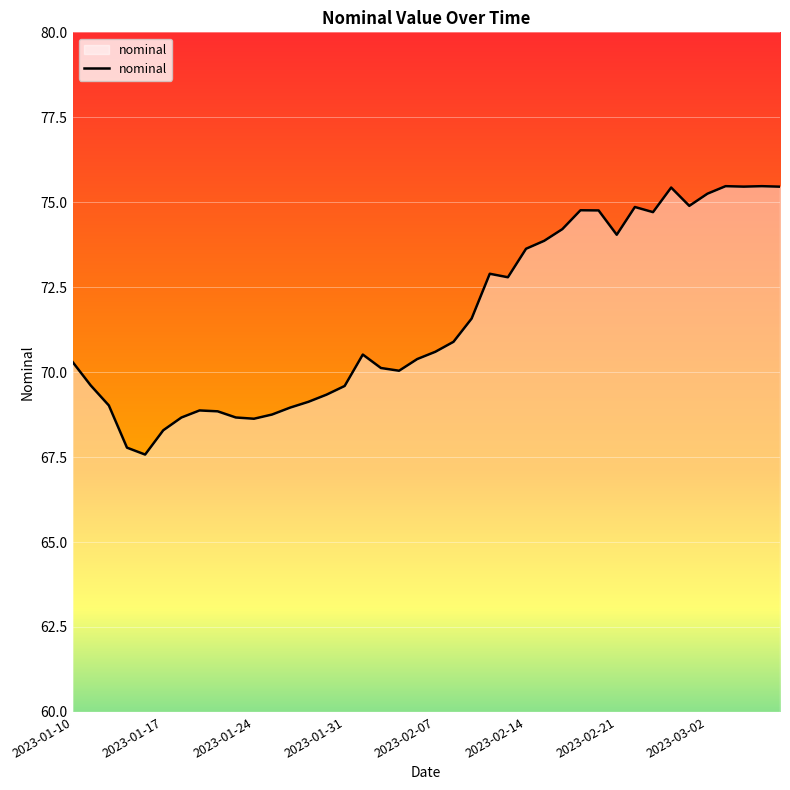

What is the minimum value shown in the chart?

67.6